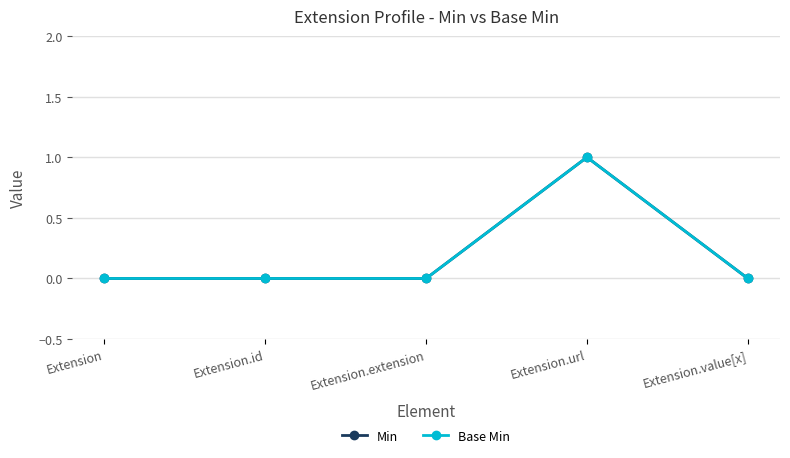

Does the chart have visible grid lines?

Yes